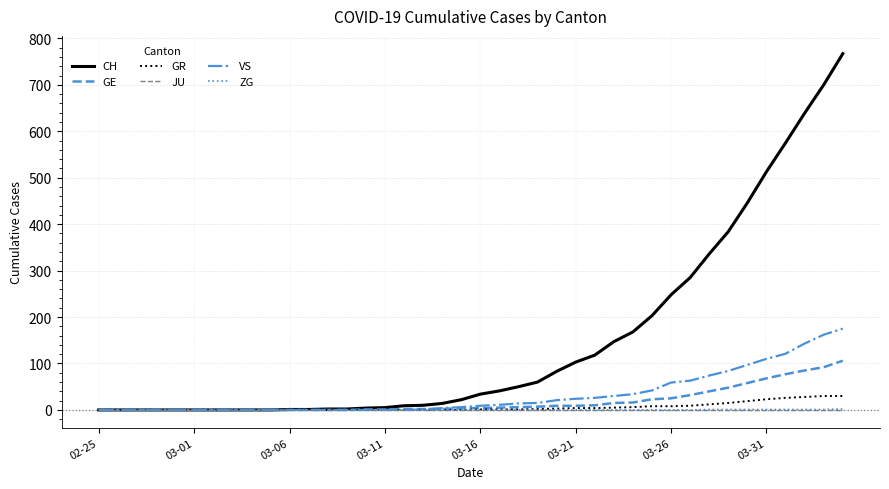

Which series has the largest range (max minus min)?

CH